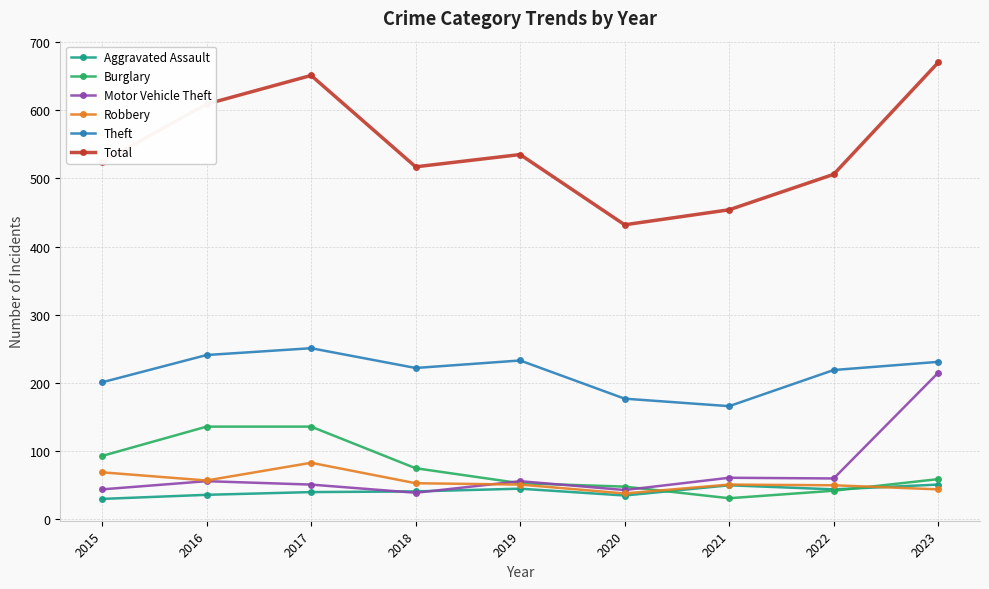

Where is the first local maximum for Total?

2017